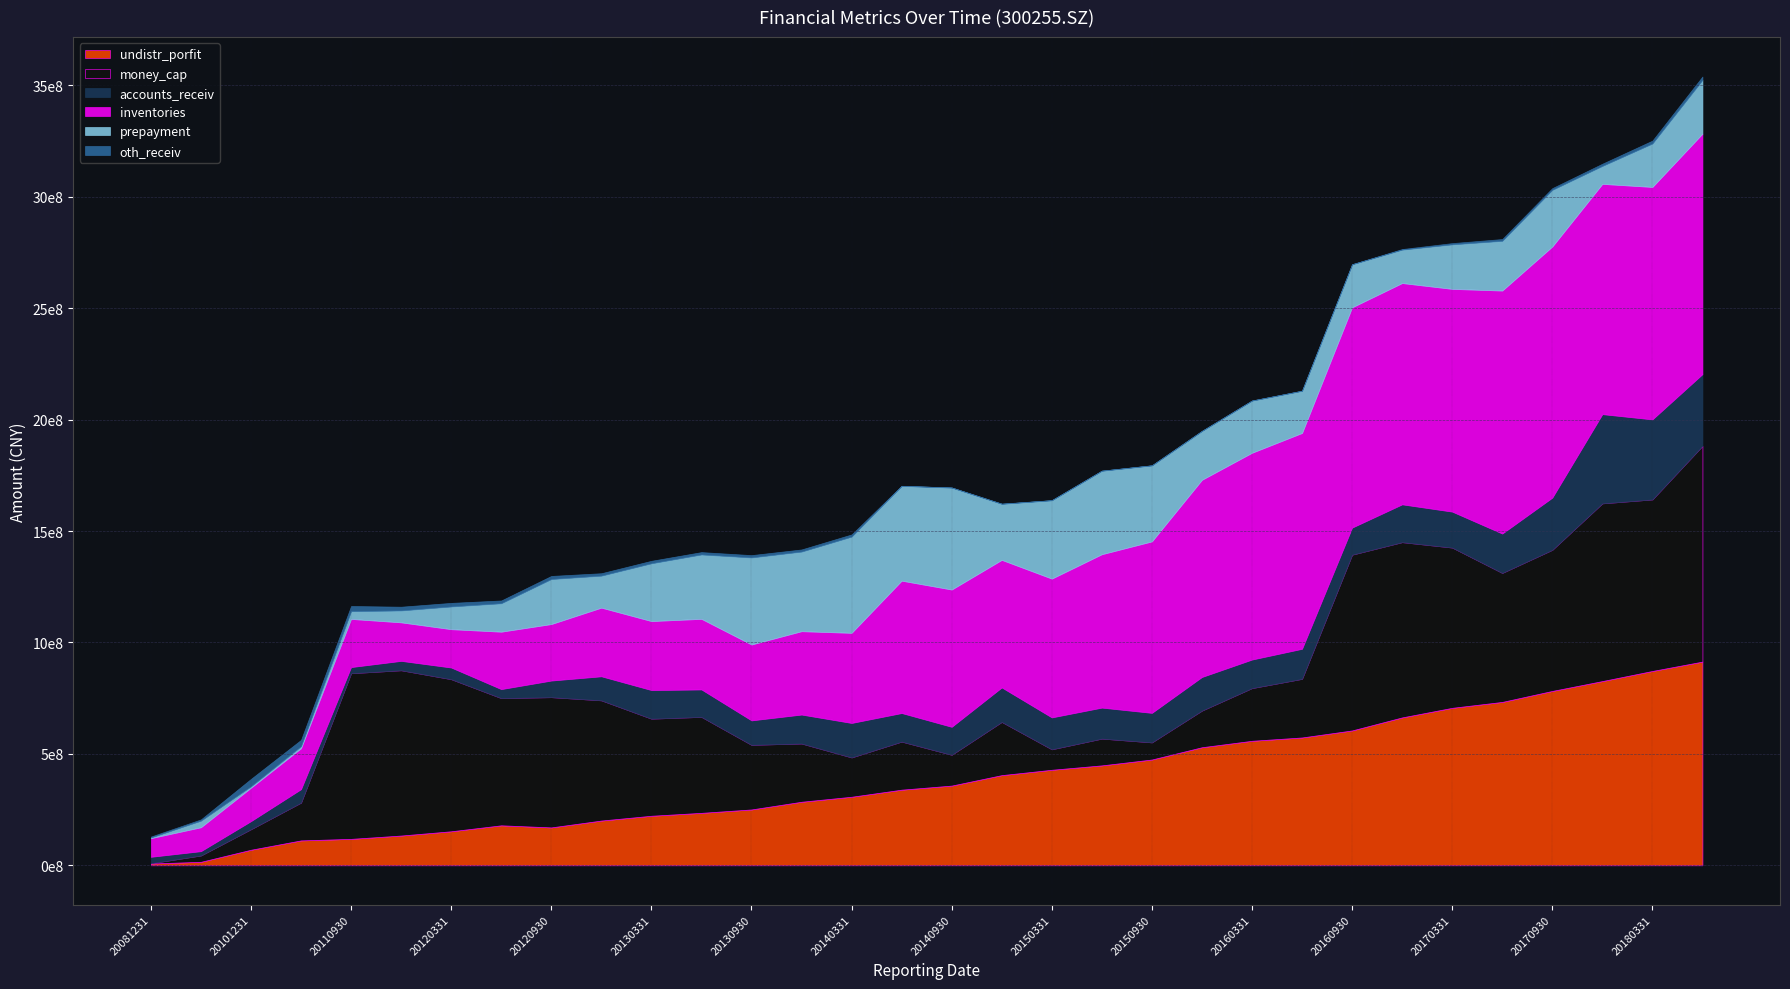

After their last crossing, which series has the higher values: accounts_receiv or money_cap?

money_cap